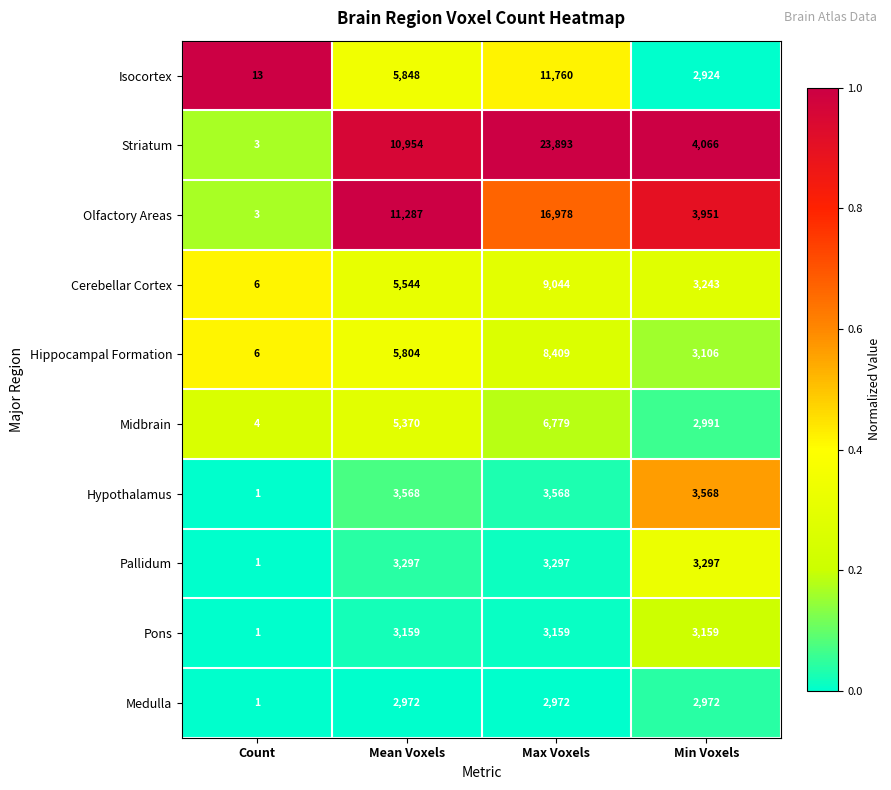

At which category is the sum across all series the highest?

Max Voxels